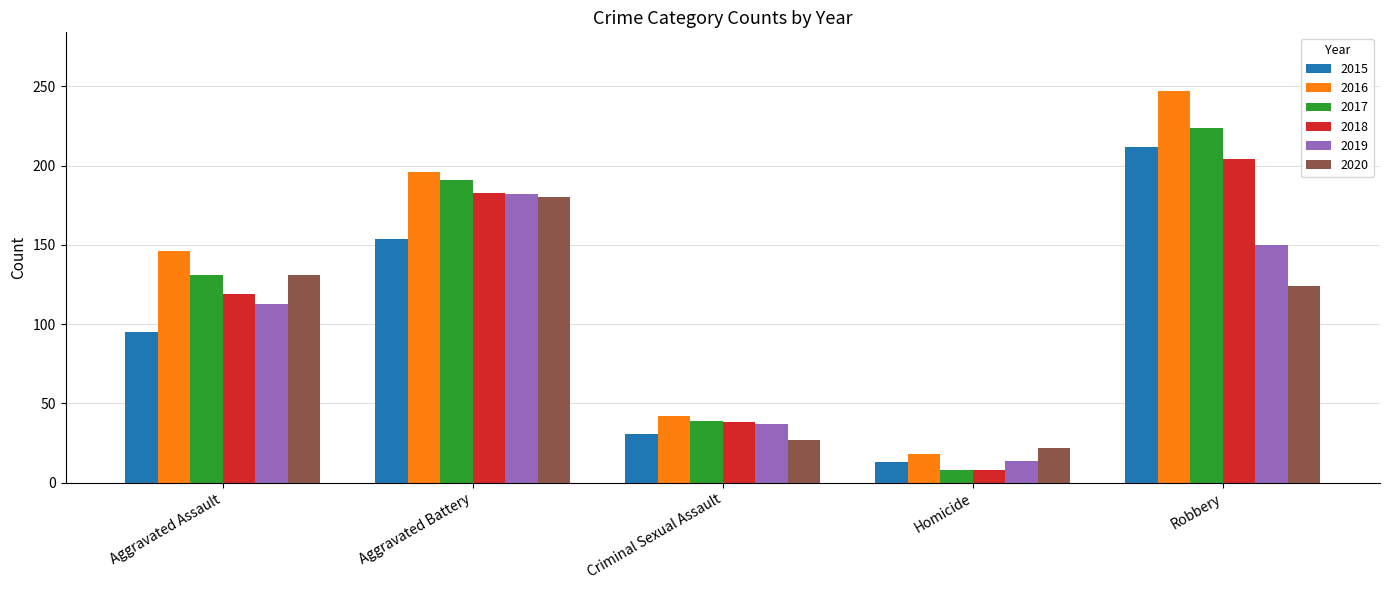

What are all the series names shown in the legend?

2015, 2016, 2017, 2018, 2019, 2020